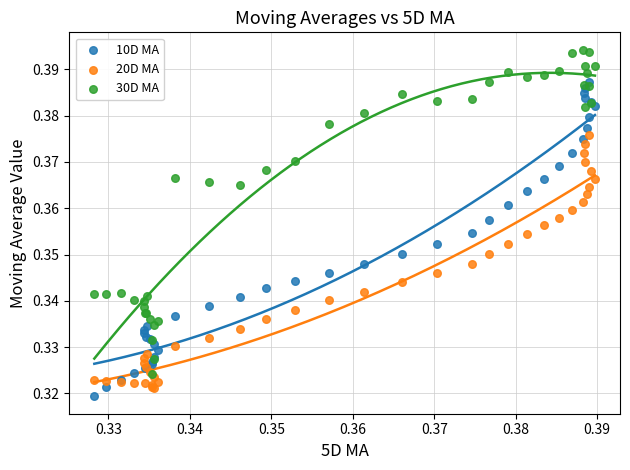

Which series reaches the maximum Y coordinate?

30D MA